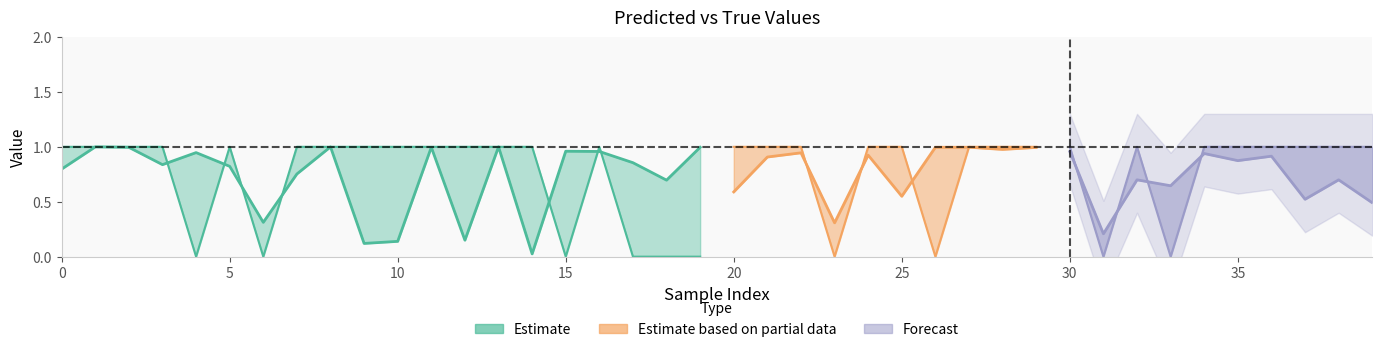

What is the maximum value for y_true?

1.0